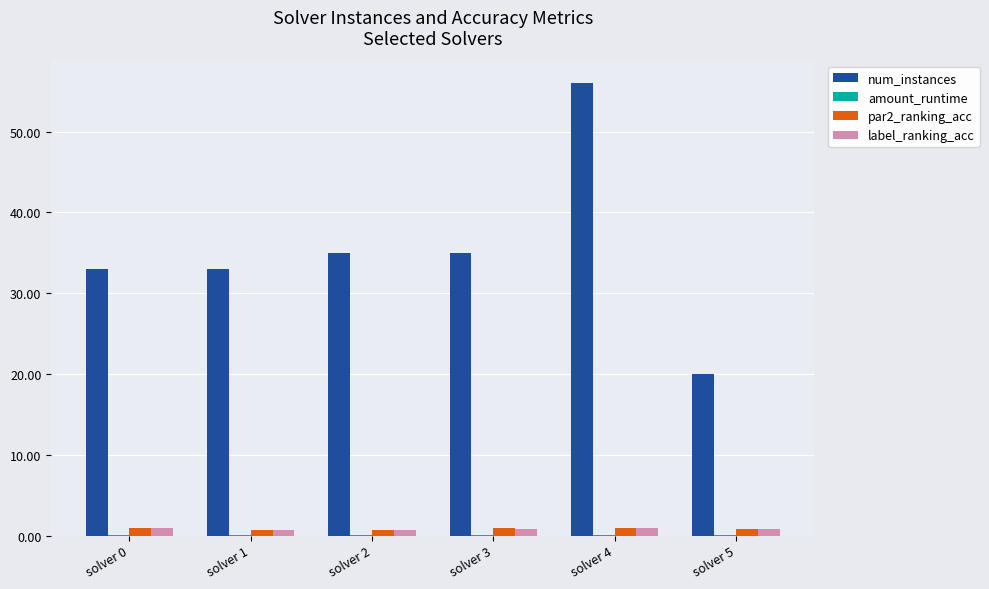

What is the total value across all series at solver 3?

36.8